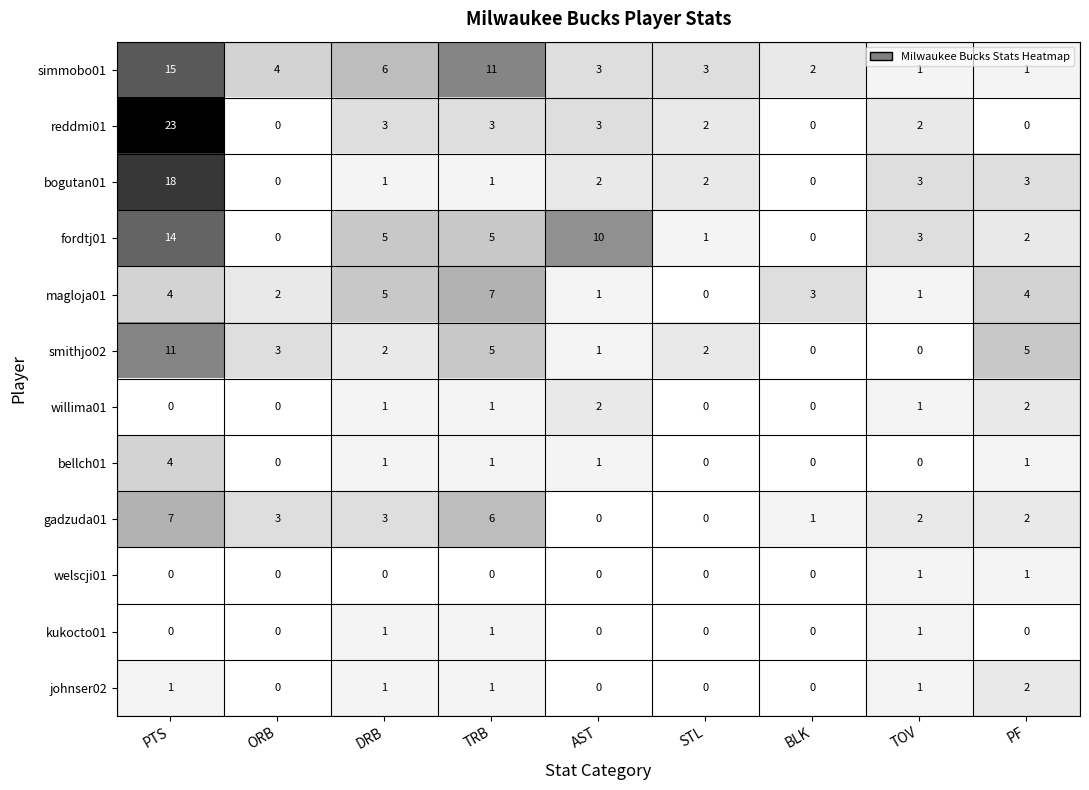

What is the difference between the maximum and second lowest values in the magloja01 series?

6